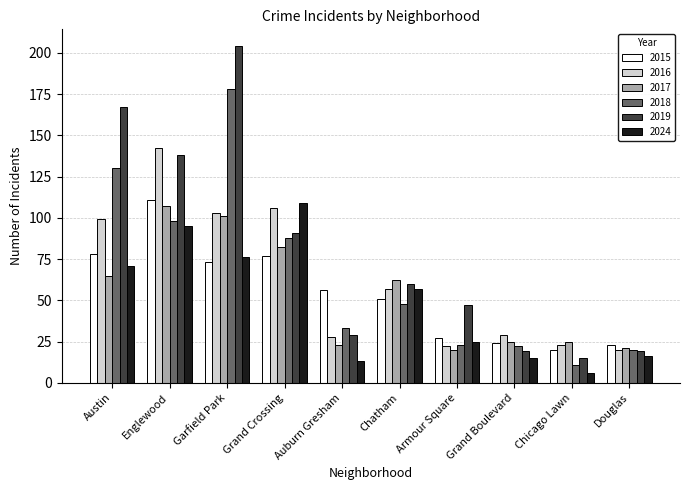

What is the value of the 2017 bar at the 1st from the left?

65